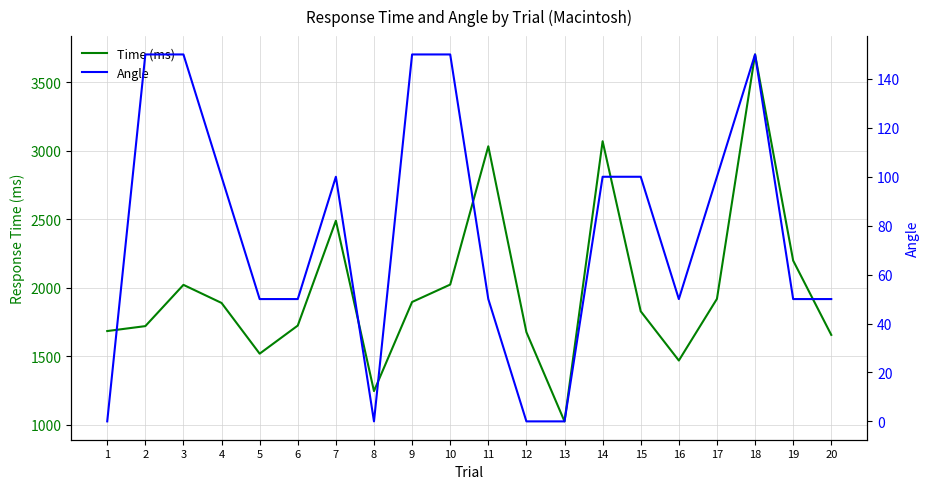

Between 6 and 8, which is larger?

6